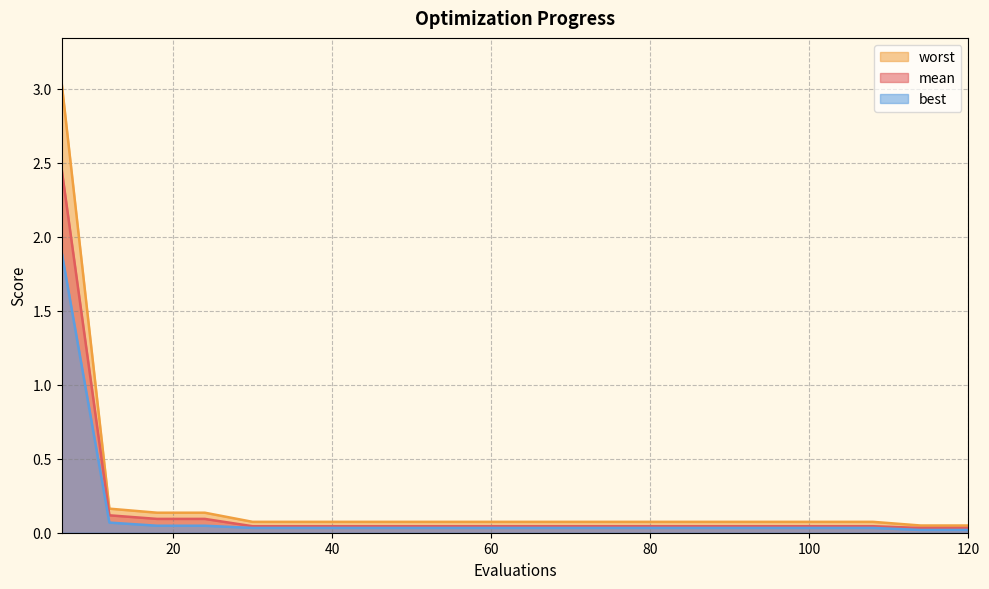

Does the chart display data point markers on the line(s)?

No